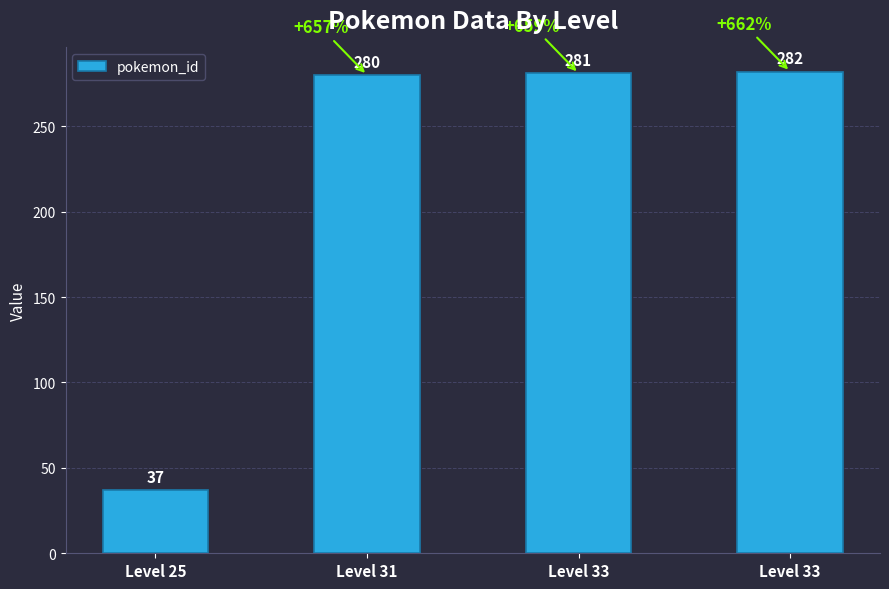

Rank the categories by value from highest to lowest.

Level 33, Level 33, Level 31, Level 25